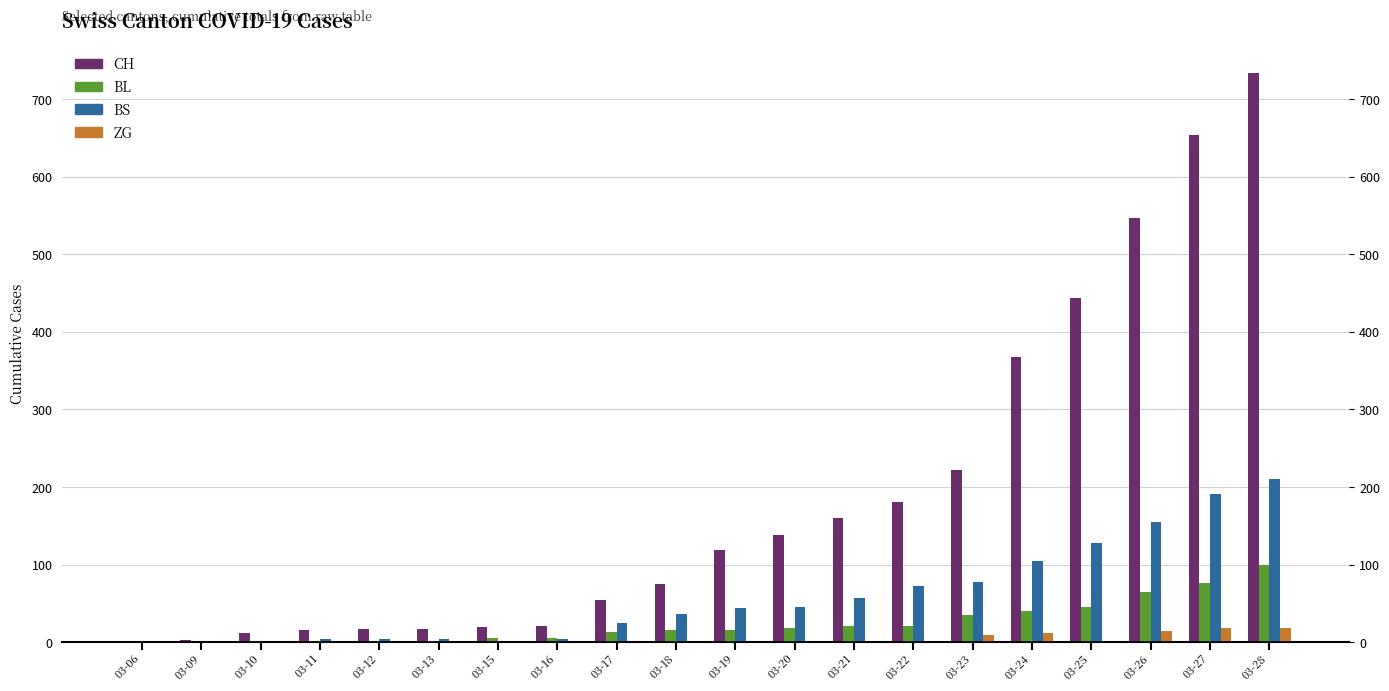

What is the maximum value for BS?

211